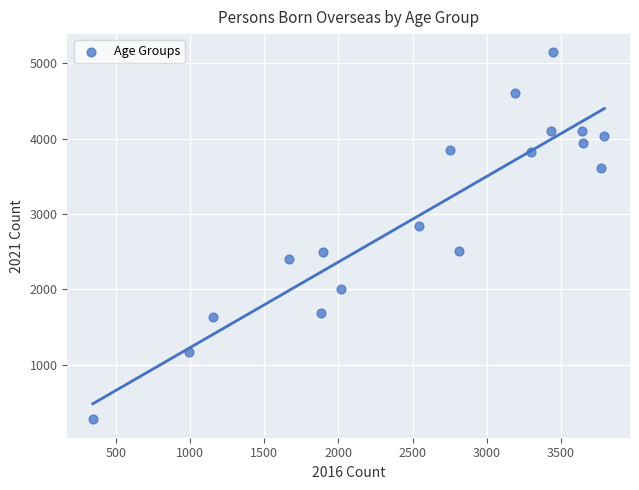

What is the range of X values (max minus min)?

3452